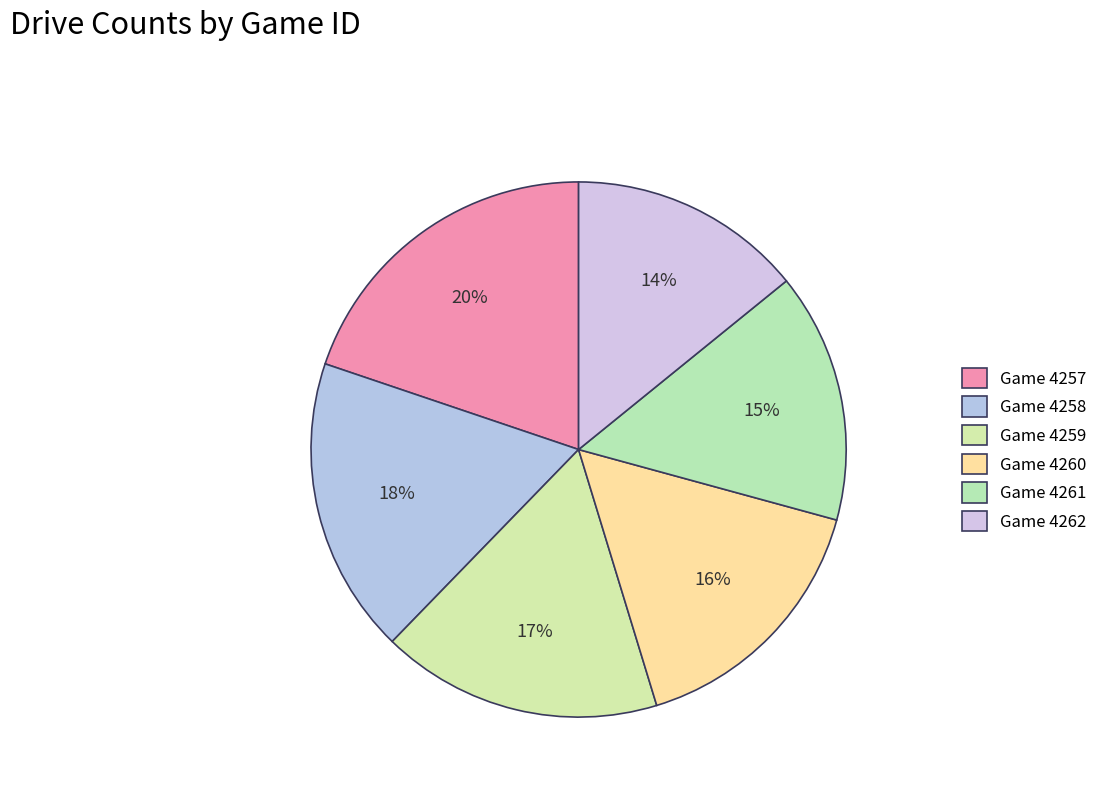

How many segments does this pie chart have?

6